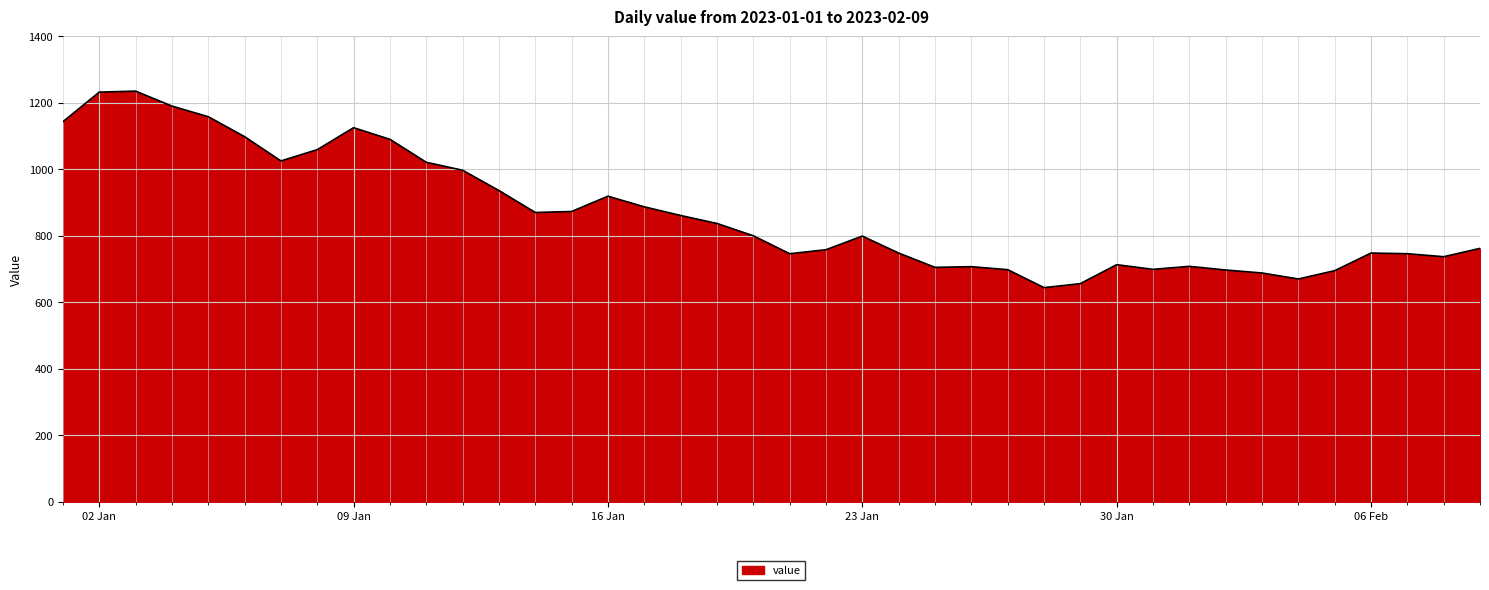

What is the difference between the maximum and minimum values?

591